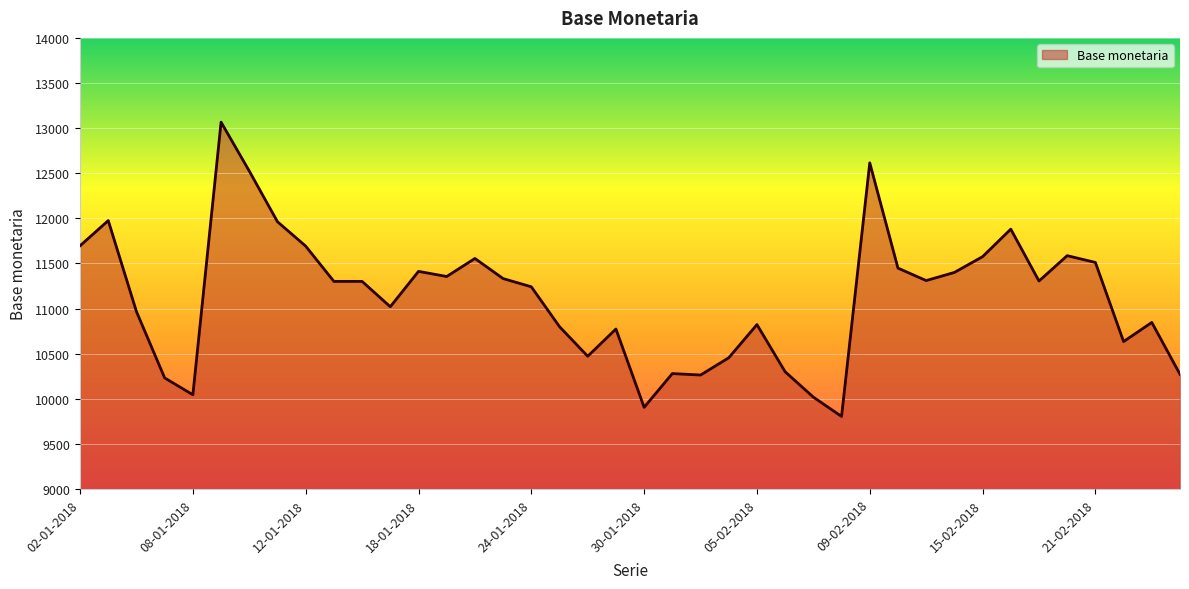

What is the minimum value shown in the chart?

9804